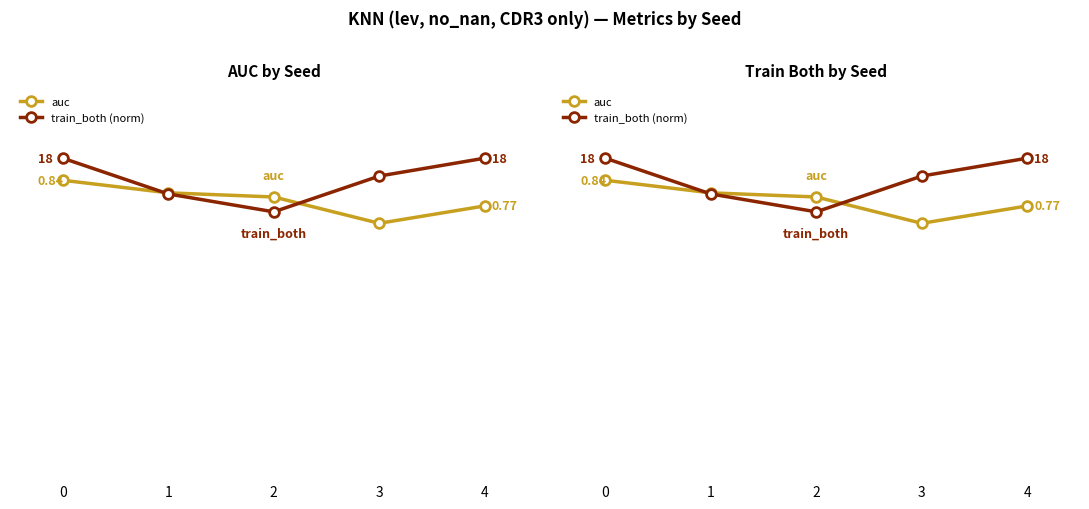

What is the smallest value displayed?

0.7